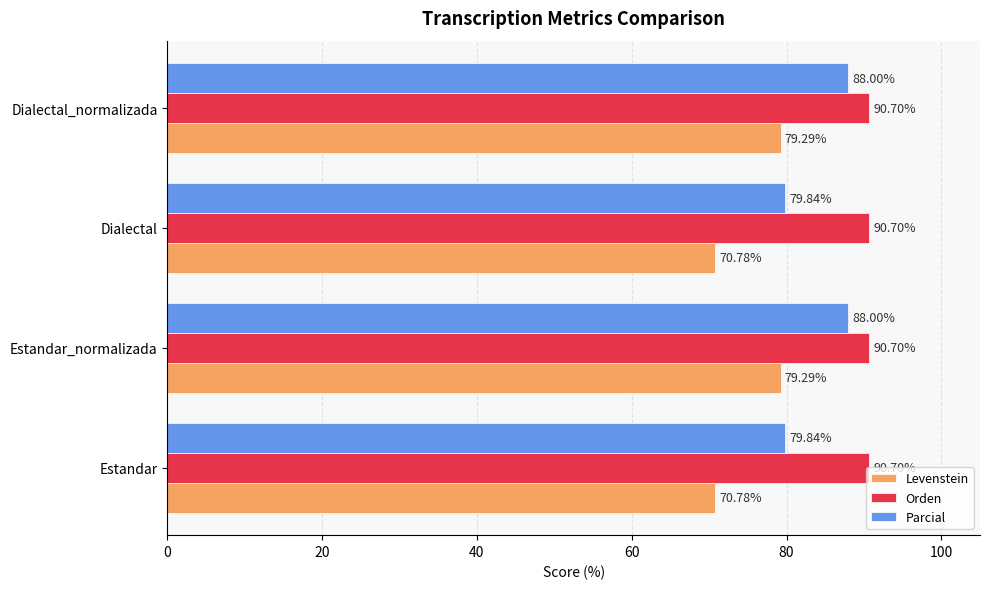

Between Estandar and Dialectal_normalizada, which series saw the biggest shift?

Levenstein